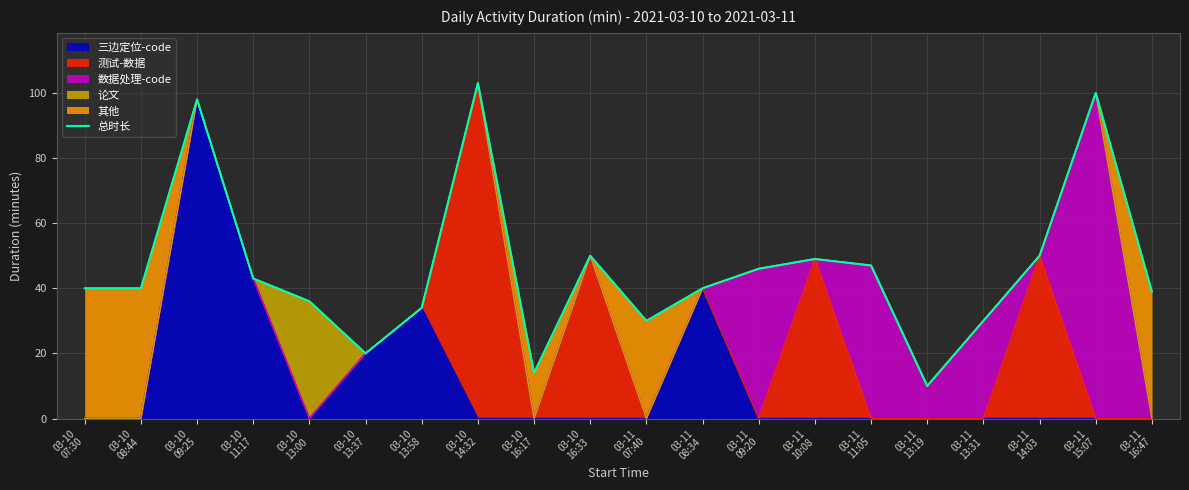

Rank the categories by value from highest to lowest.

03-10
14:32, 03-11
15:07, 03-10
09:25, 03-10
16:33, 03-11
14:03, 03-11
10:08, 03-11
11:05, 03-11
09:20, 03-10
11:17, 03-10
07:30, 03-10
08:44, 03-11
08:34, 03-11
16:47, 03-10
13:00, 03-10
13:58, 03-11
07:40, 03-11
13:31, 03-10
13:37, 03-10
16:17, 03-11
13:19